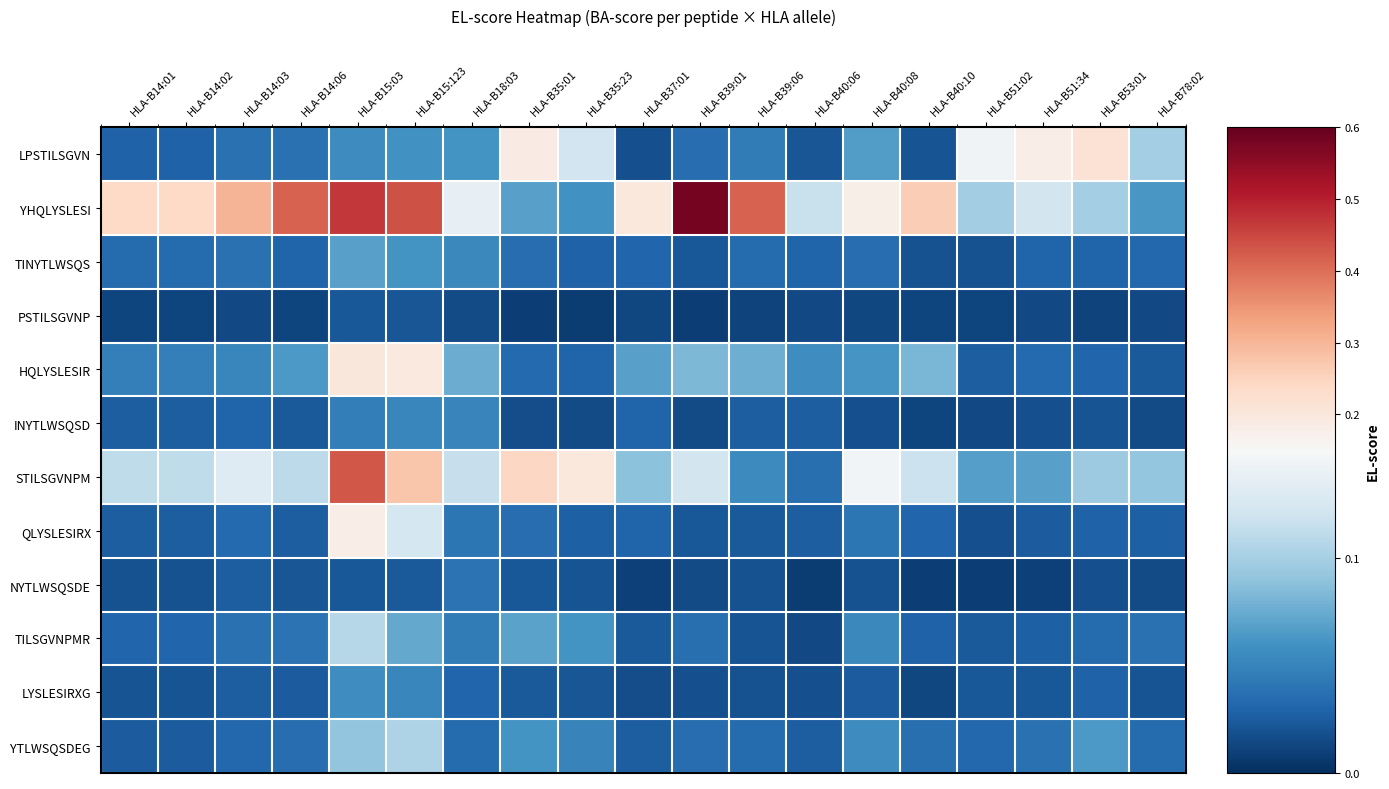

Between HLA-B35:01 and HLA-B40:08, which series saw the biggest shift?

LPSTILSGVN